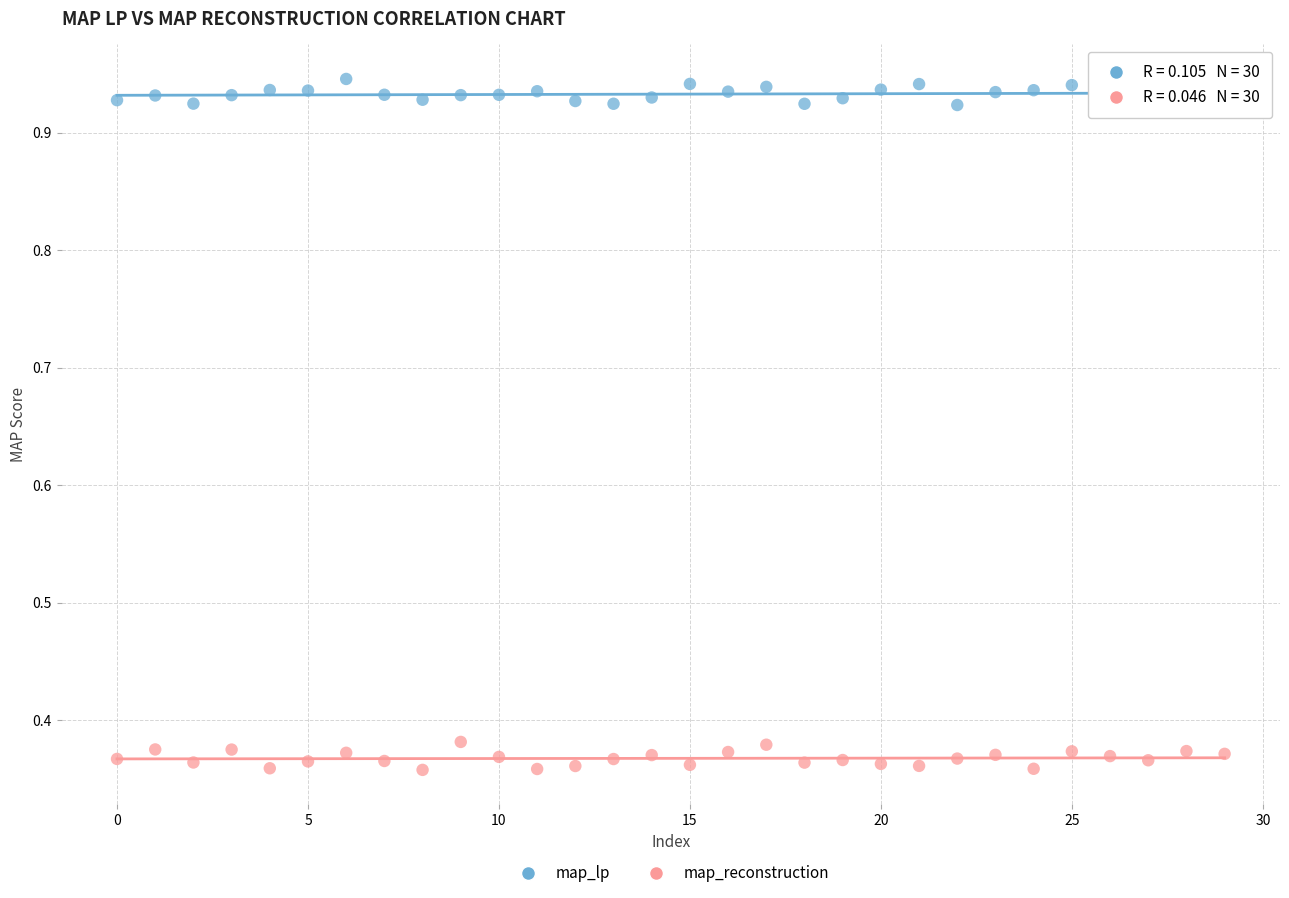

Which series reaches the maximum Y coordinate?

map_lp